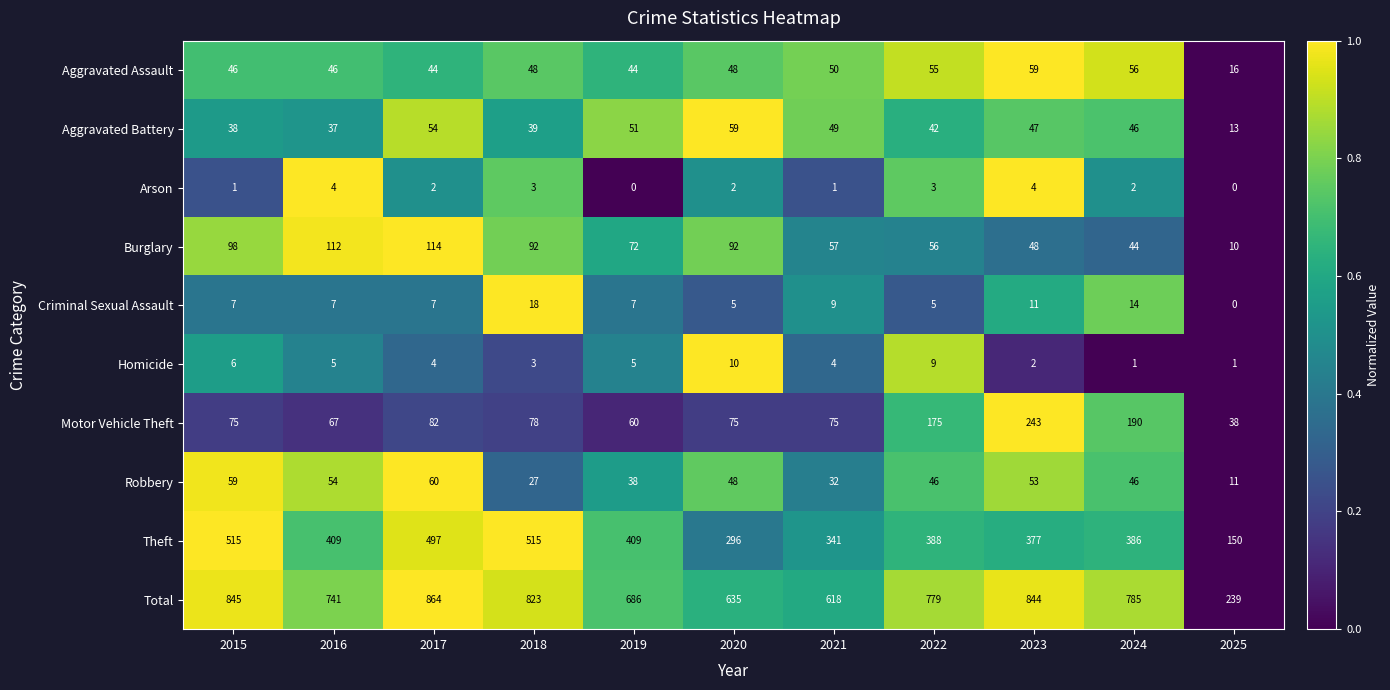

Rank the series at 2015 from highest to lowest value.

Total, Theft, Burglary, Motor Vehicle Theft, Robbery, Aggravated Assault, Aggravated Battery, Criminal Sexual Assault, Homicide, Arson